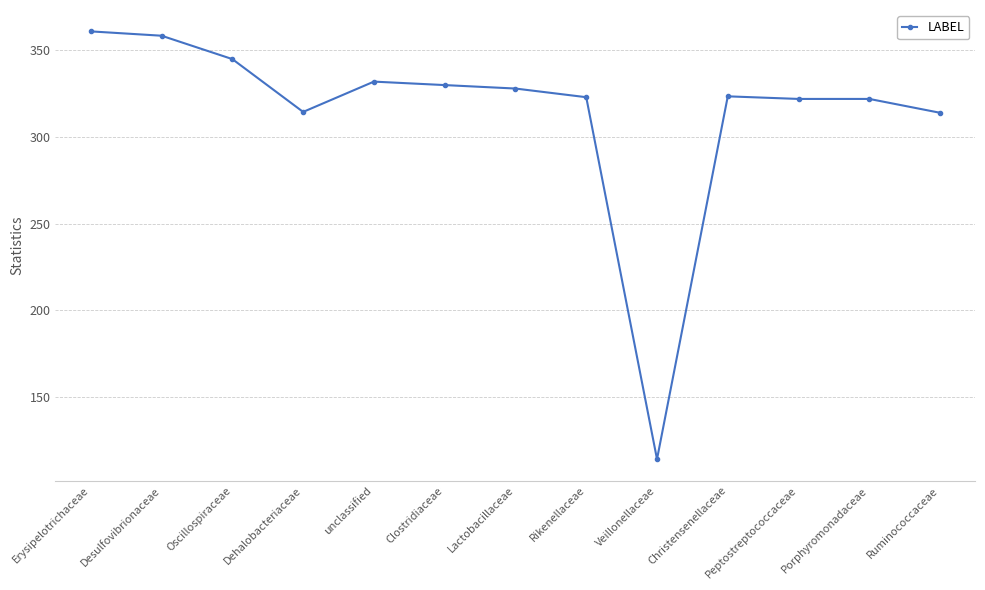

True or false: there are more than 1 points higher than both neighbors.

True